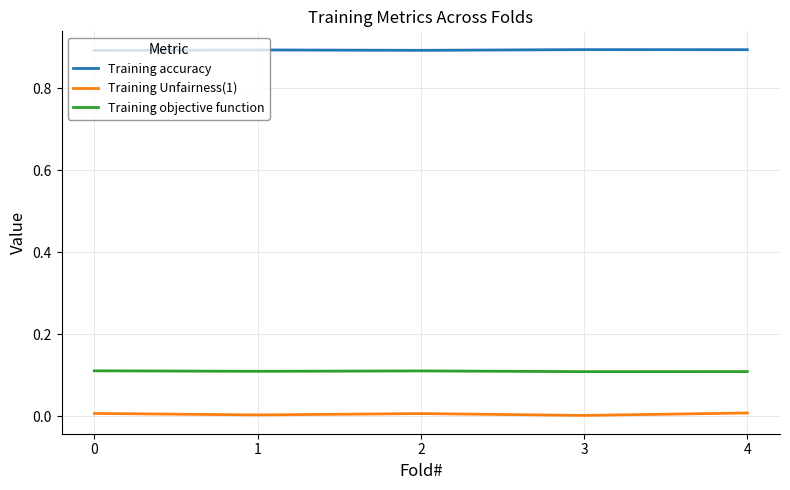

Count the Training Unfairness(1) values in the range 0 to 1.

5